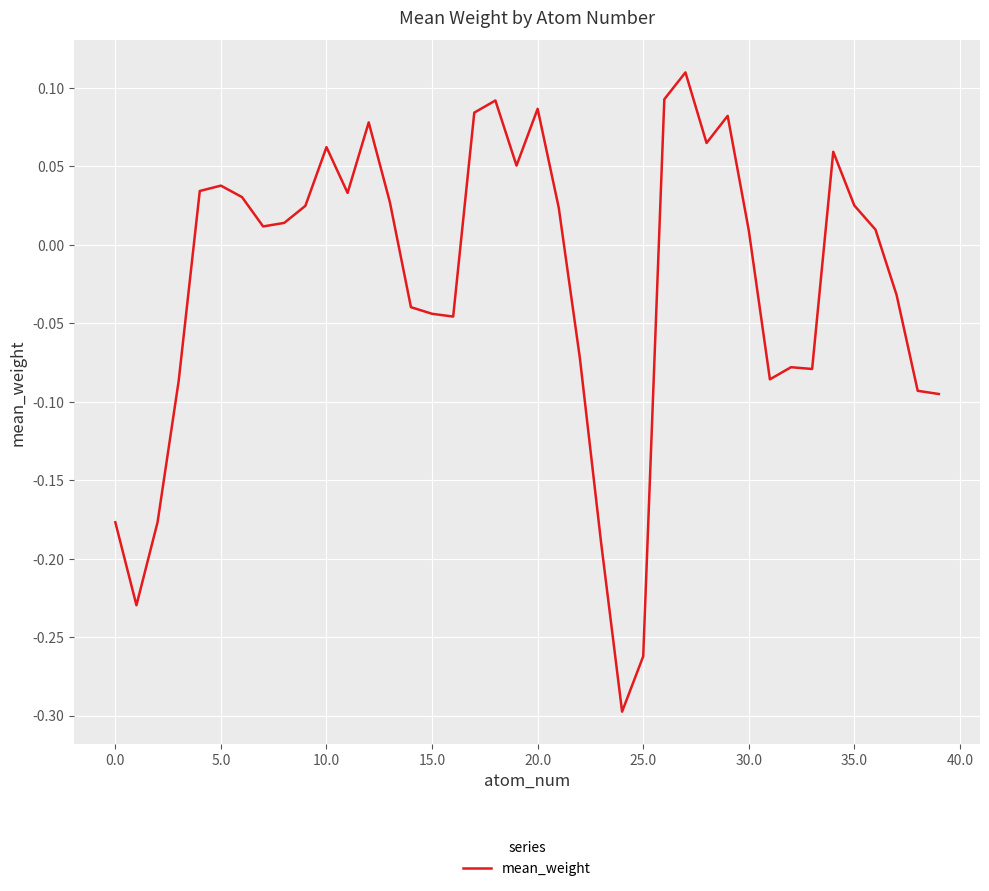

What is the minimum value shown in the chart?

-0.3